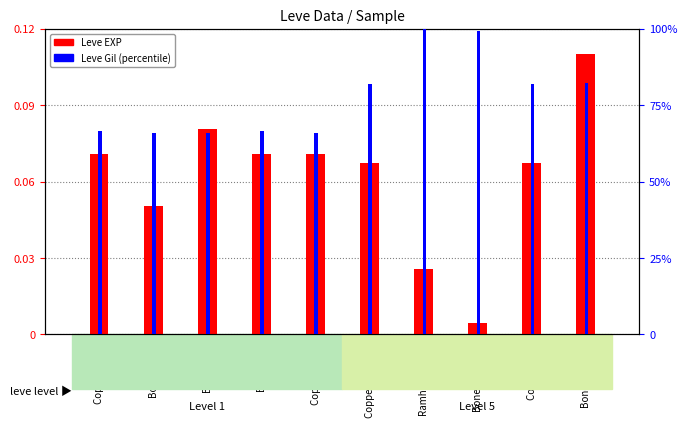

The value of Leve Gil (percentile) at Bone Necklace is 36.5. True or false?

False